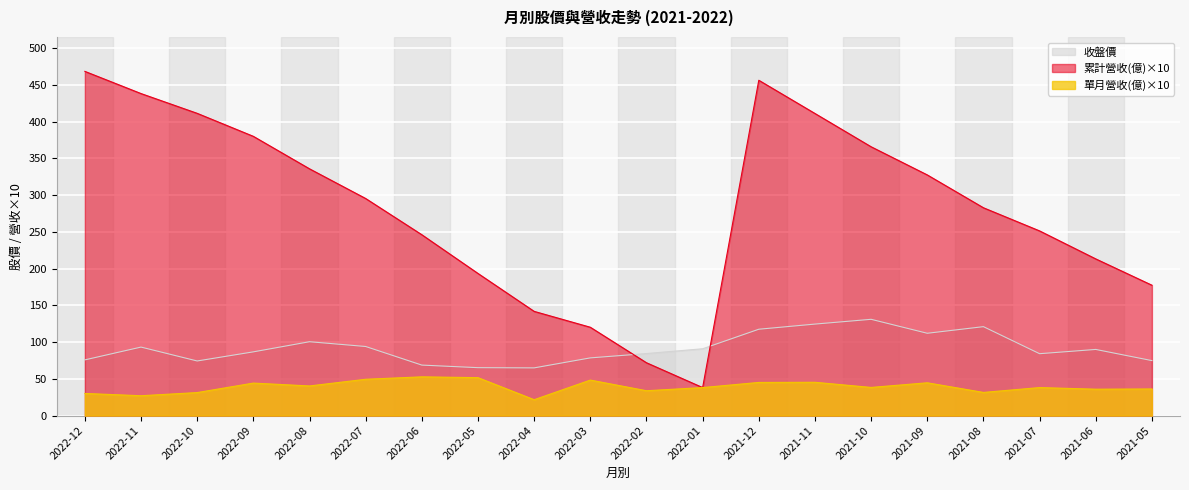

What is the sum of the 單月營收(億) values at 2022-11 and 2022-04?

48.6